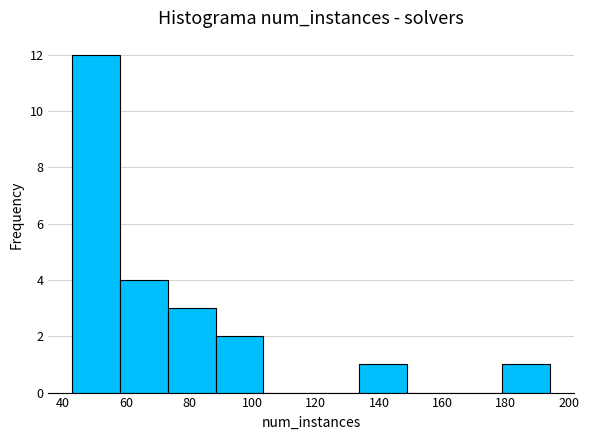

How tall is the bar that spans 44 to 58 on the x-axis? Neither the bar edges nor the heights are printed on the chart, so give them approximately, as read against the axes.

12